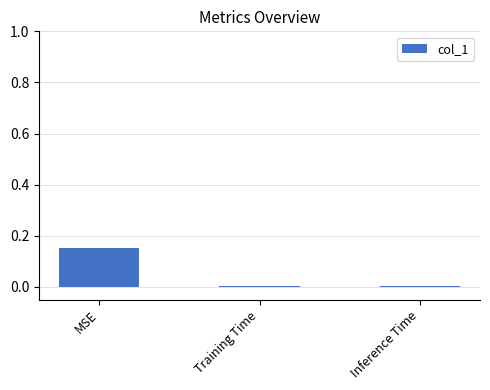

Between Training Time and MSE, which is larger?

MSE